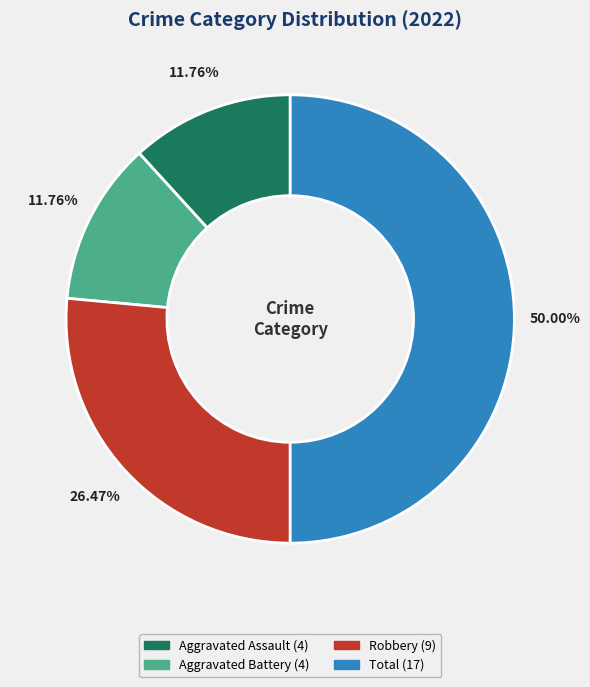

To the nearest percent, what is the average slice percentage?

25%